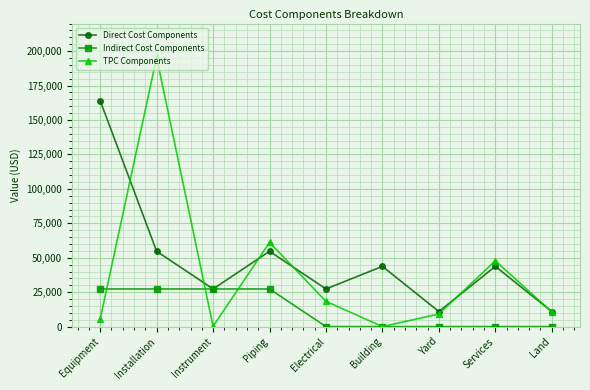

What is the difference between the maximum and minimum values in the Indirect Cost Components series?

27338.3